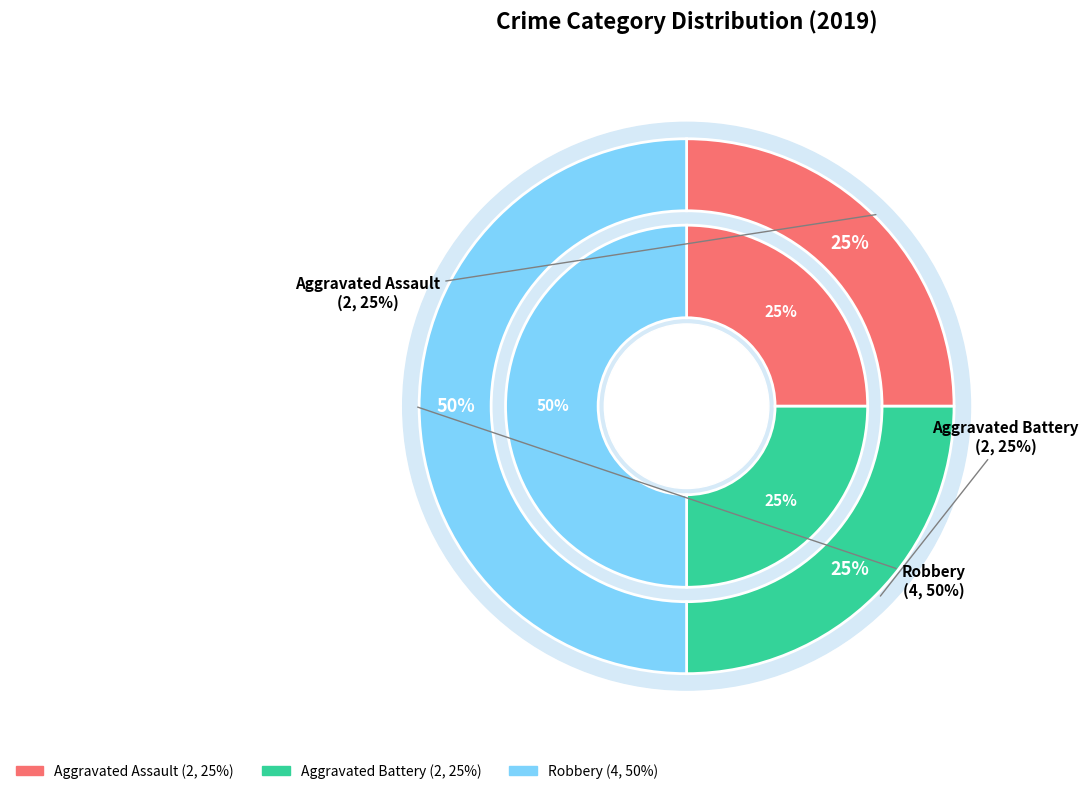

What is the total percentage of Aggravated Battery and Robbery?

75.0%